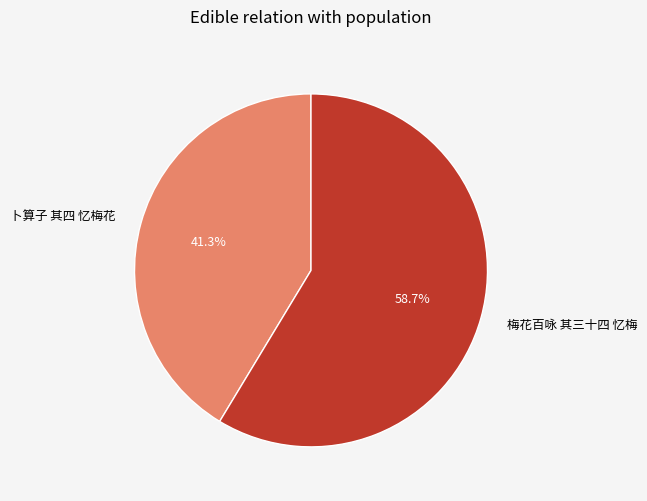

Which slice is the largest?

梅花百咏 其三十四 忆梅